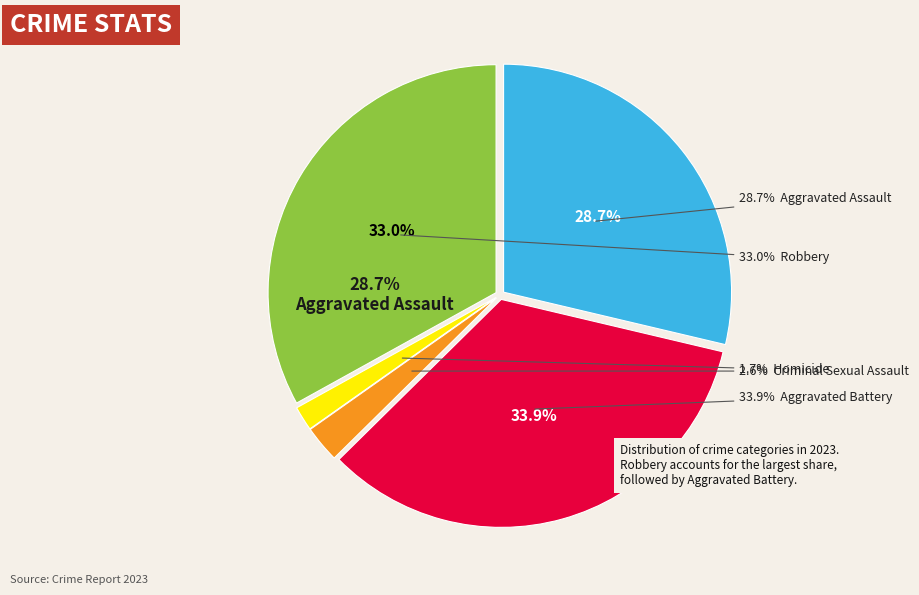

Does Aggravated Assault account for over 50% of the chart?

No